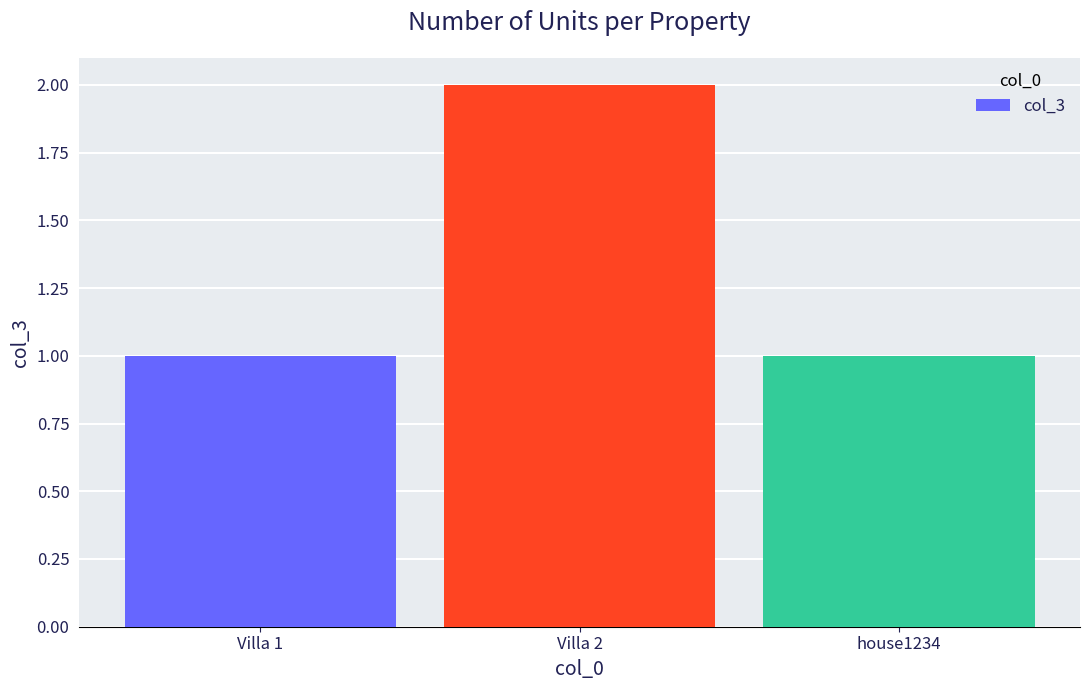

Reading left to right, list all the values displayed in this chart.

Villa 1=1	Villa 2=2	house1234=1